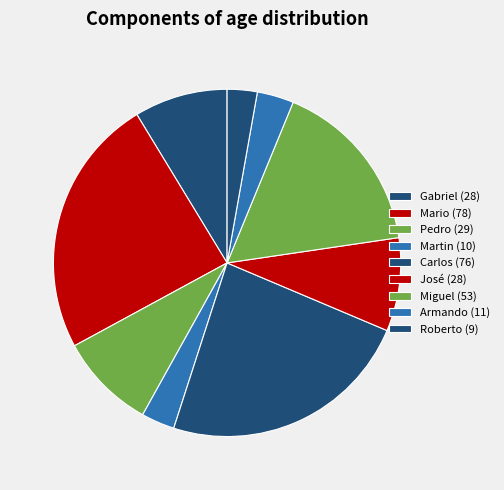

Rank the categories by value from highest to lowest.

Mario (78), Carlos (76), Miguel (53), Pedro (29), Gabriel (28), José (28), Armando (11), Martin (10), Roberto (9)